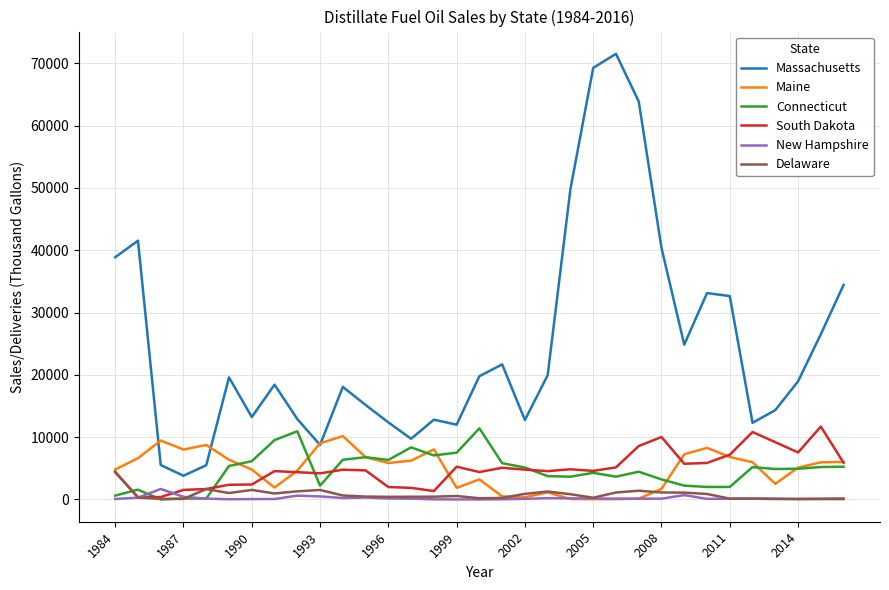

What is the maximum value for New Hampshire?

1683